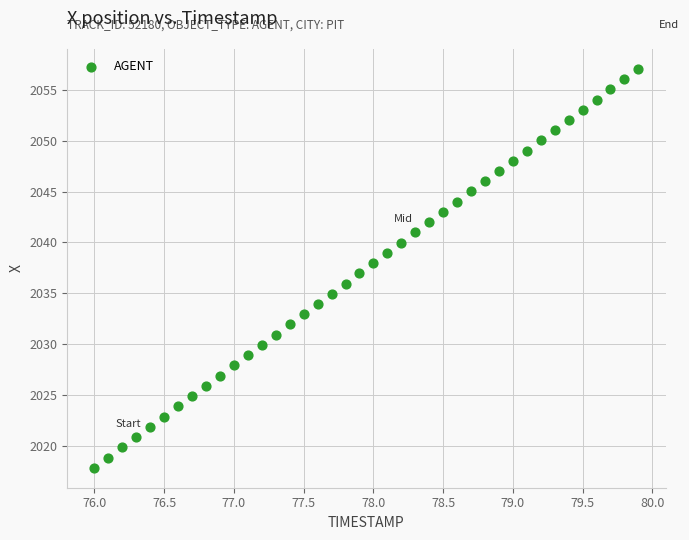

What is the range of Y values (max minus min)?

39.2